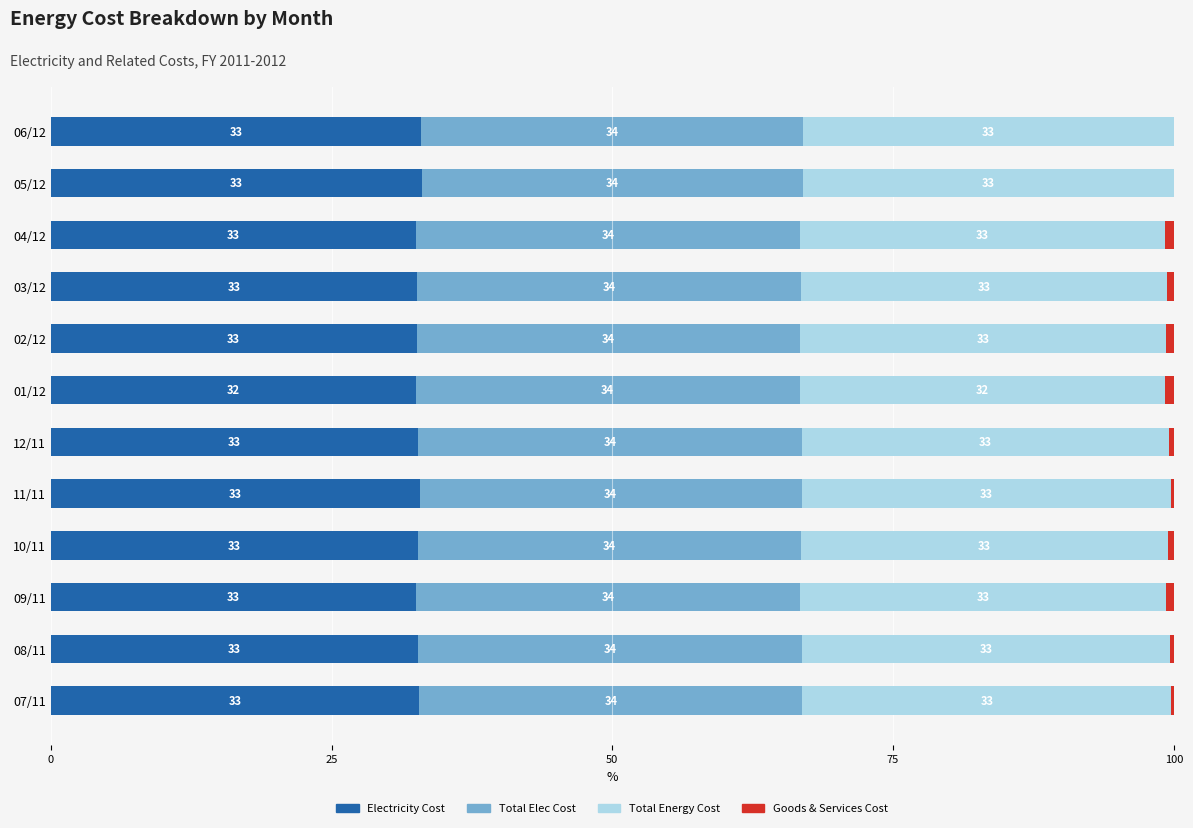

True or false: Electricity Cost has a value of 32.6 at 02/12.

True